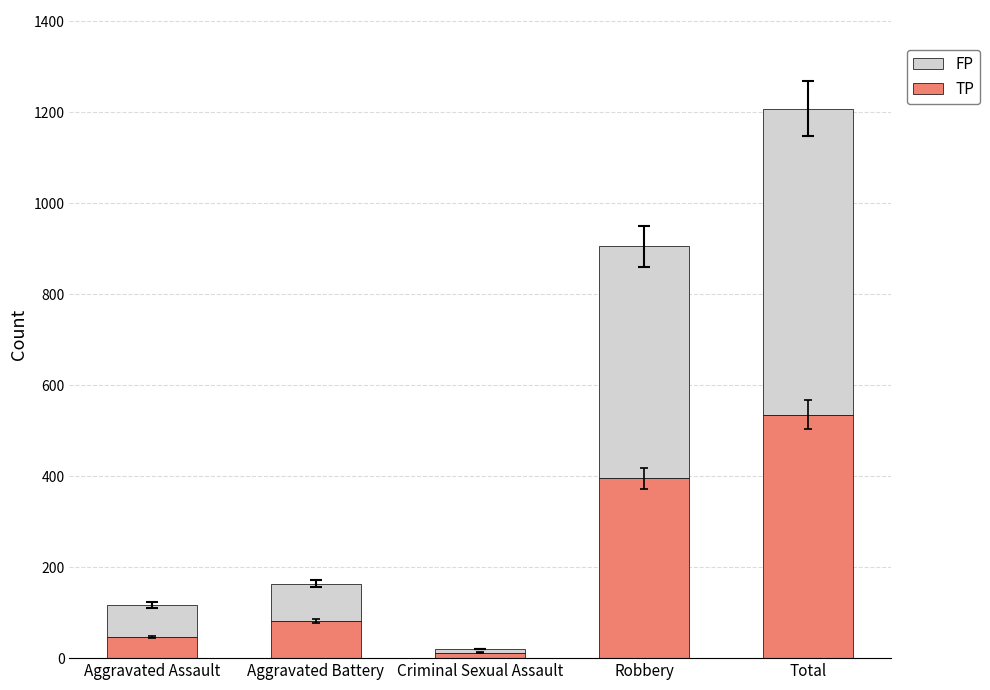

At which category is the sum across all series the highest?

Total